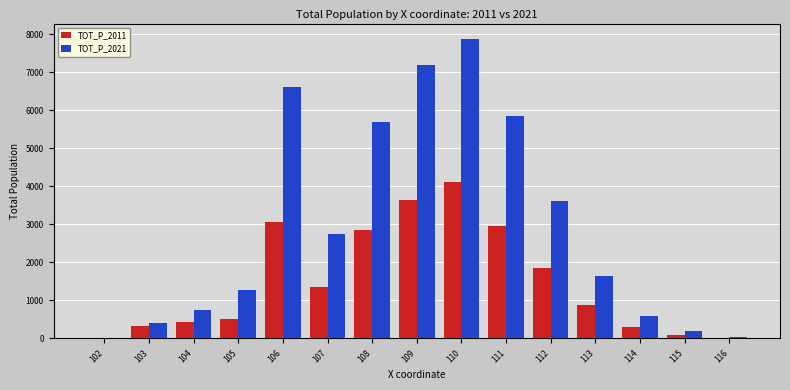

What is the sum of all TOT_P_2021 values?

44525